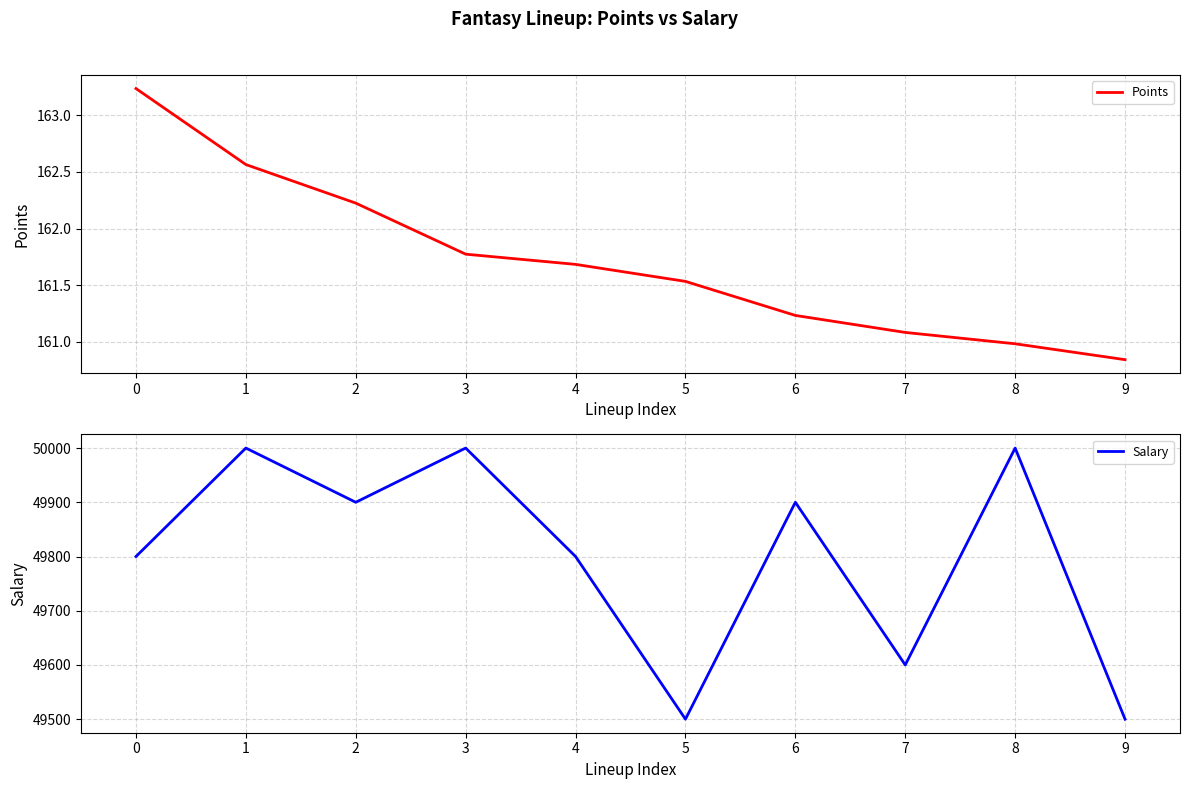

What is the difference between the highest and lowest values at 7?

49438.9